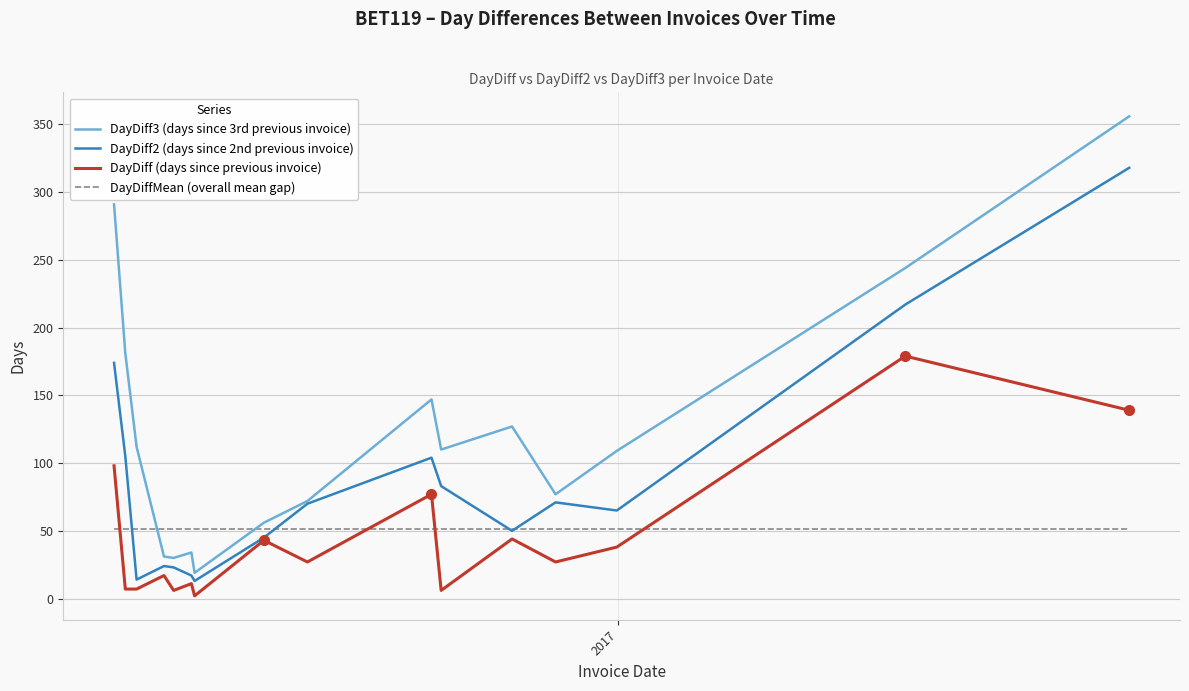

Rank the series by their maximum value, from highest to lowest.

DayDiff3 (days since 3rd previous invoice), DayDiff2 (days since 2nd previous invoice), DayDiff (days since previous invoice), DayDiffMean (overall mean gap)